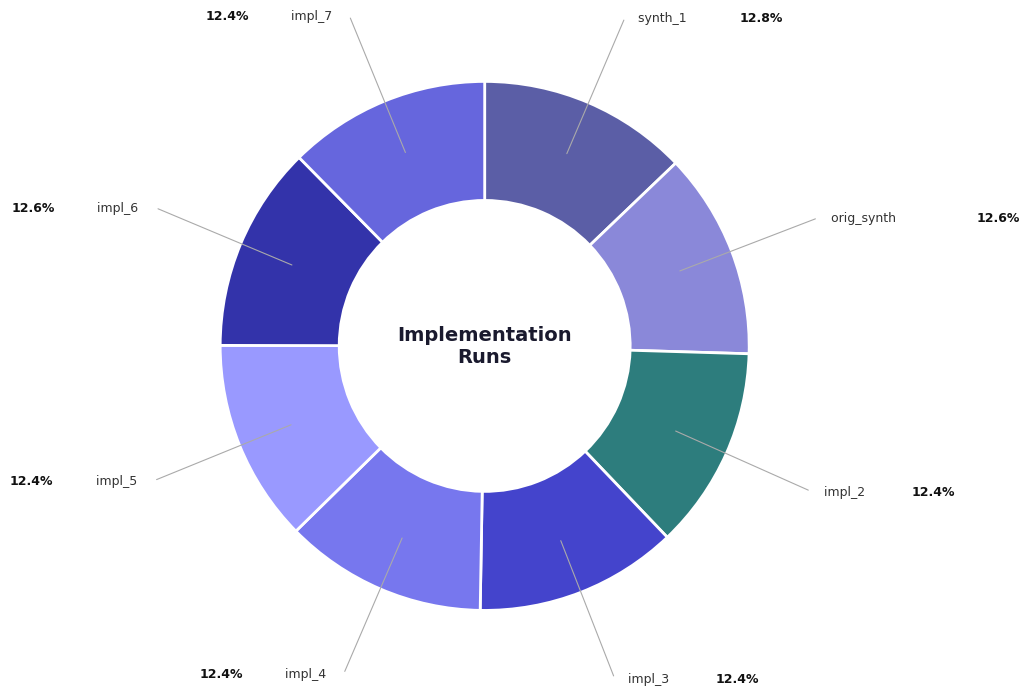

Count the number of slices in the pie.

8